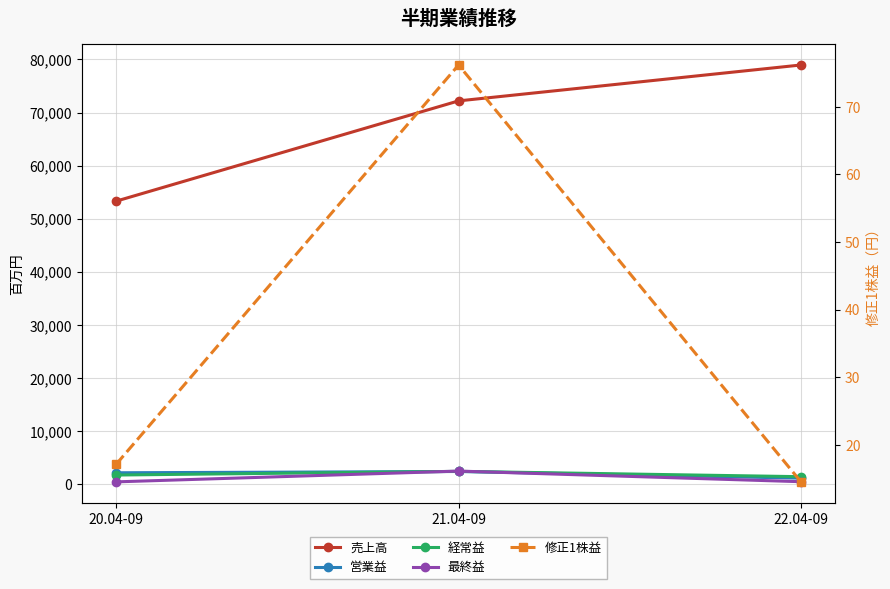

The 修正1株益 series shows 17.1 at 20.04-09. True or false?

True